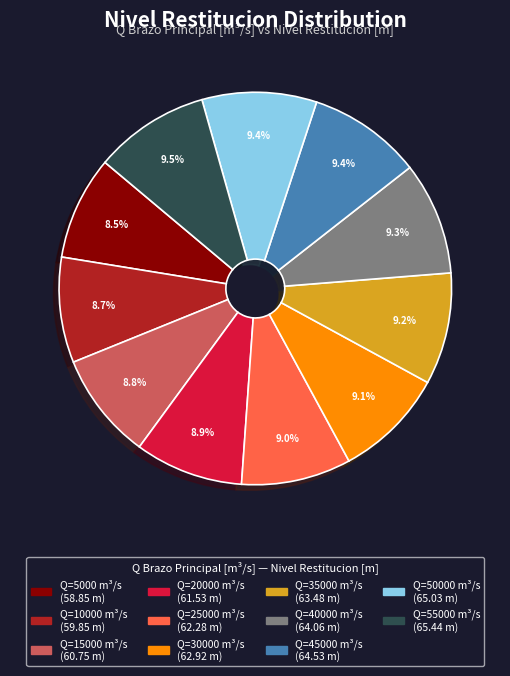

Is there a majority slice in this chart?

No